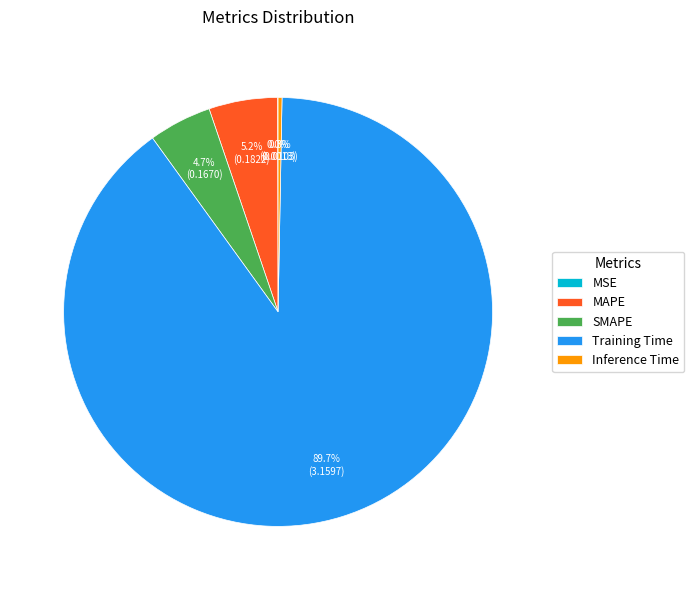

Is the sum of MAPE and Inference Time greater than half?

No